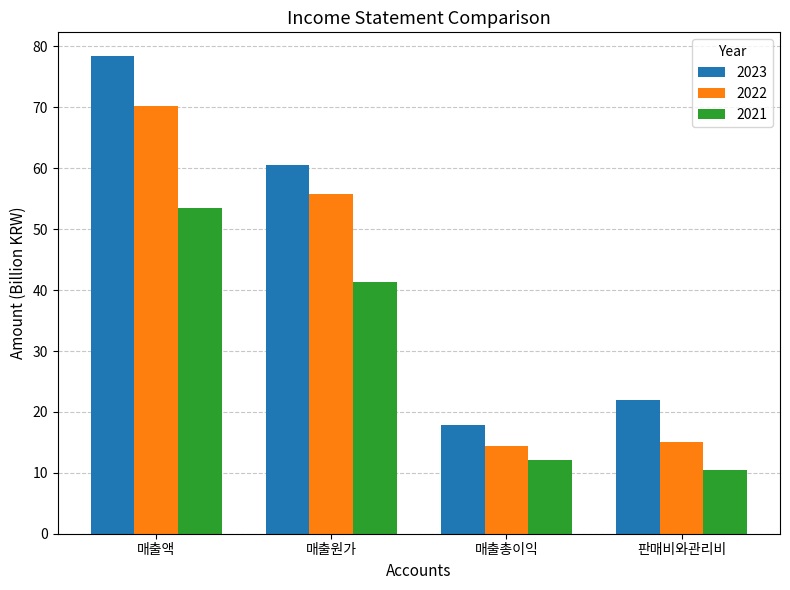

The 2021 series shows 24.8 at 매출원가. True or false?

False